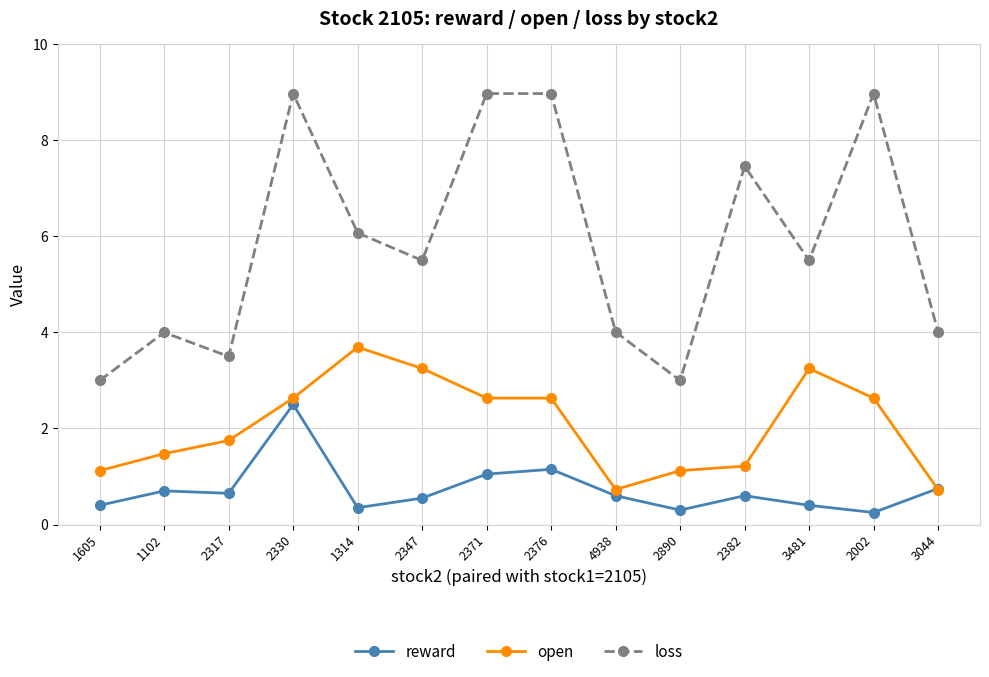

What is the label of the 11th point from the left?

2382